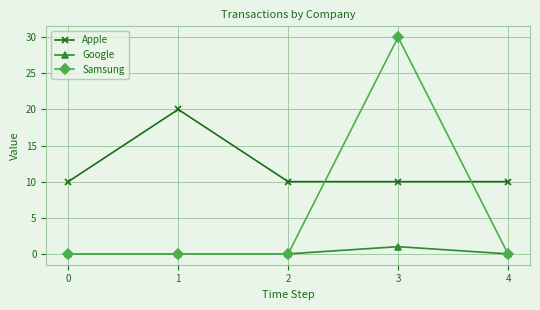

List the series in order of their overall mean, lowest first.

Google, Samsung, Apple